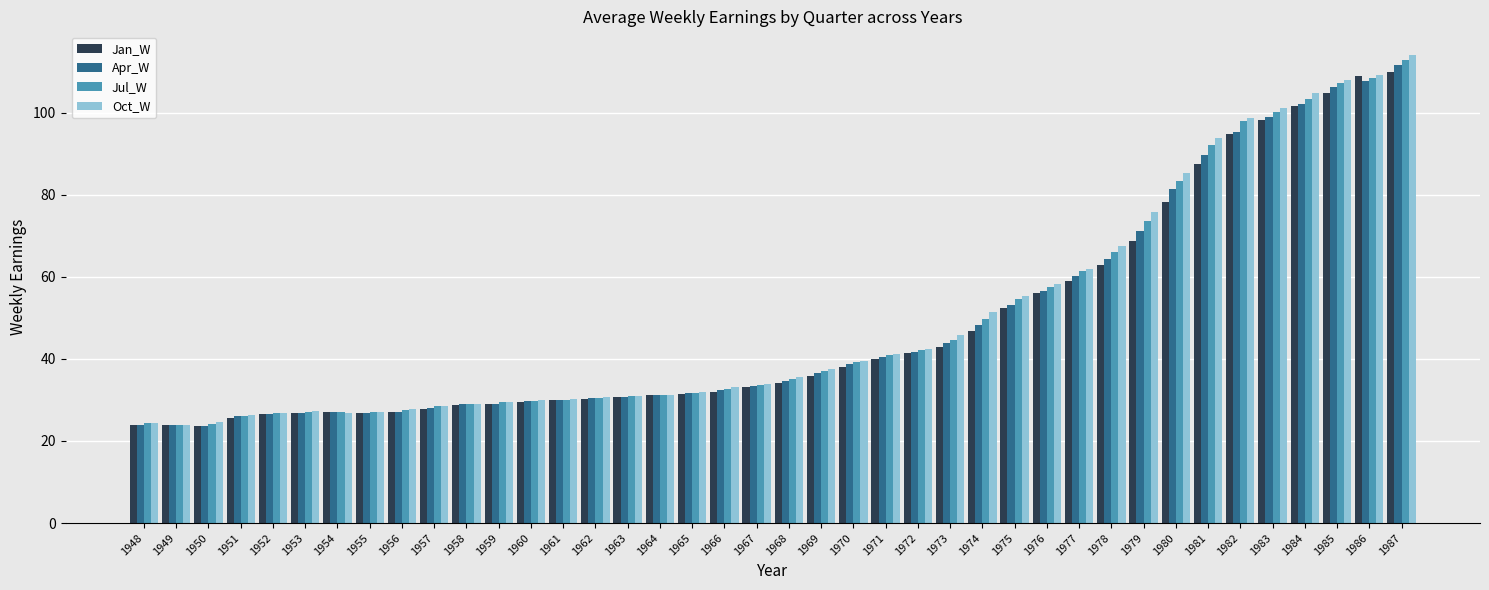

Between 1969 and 1977, which series saw the biggest shift?

Oct_W